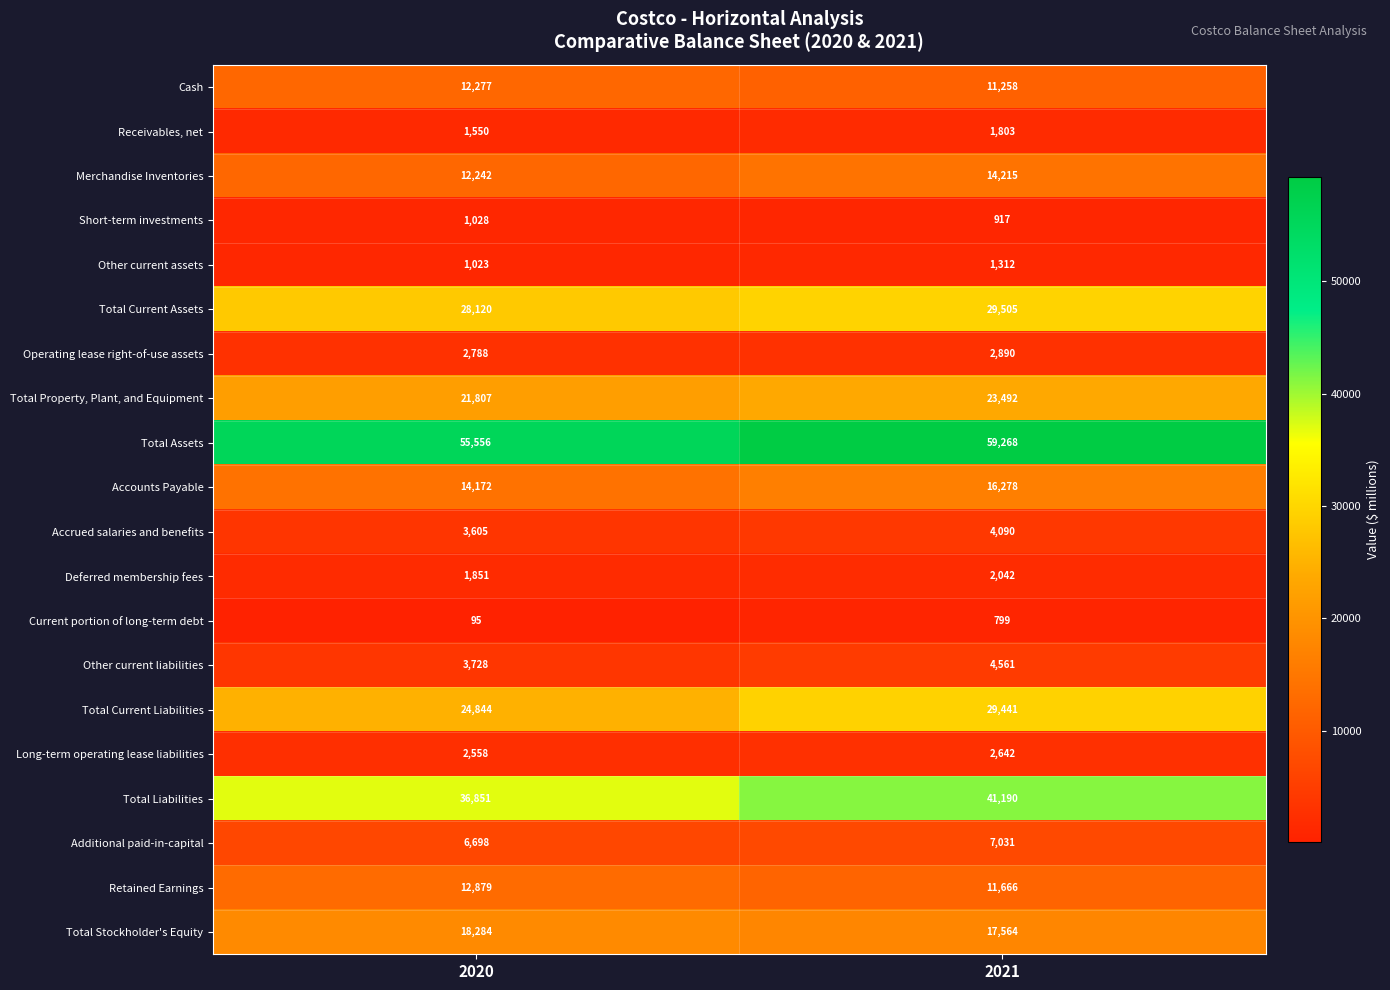

What is the average value of the Cash series?

11768